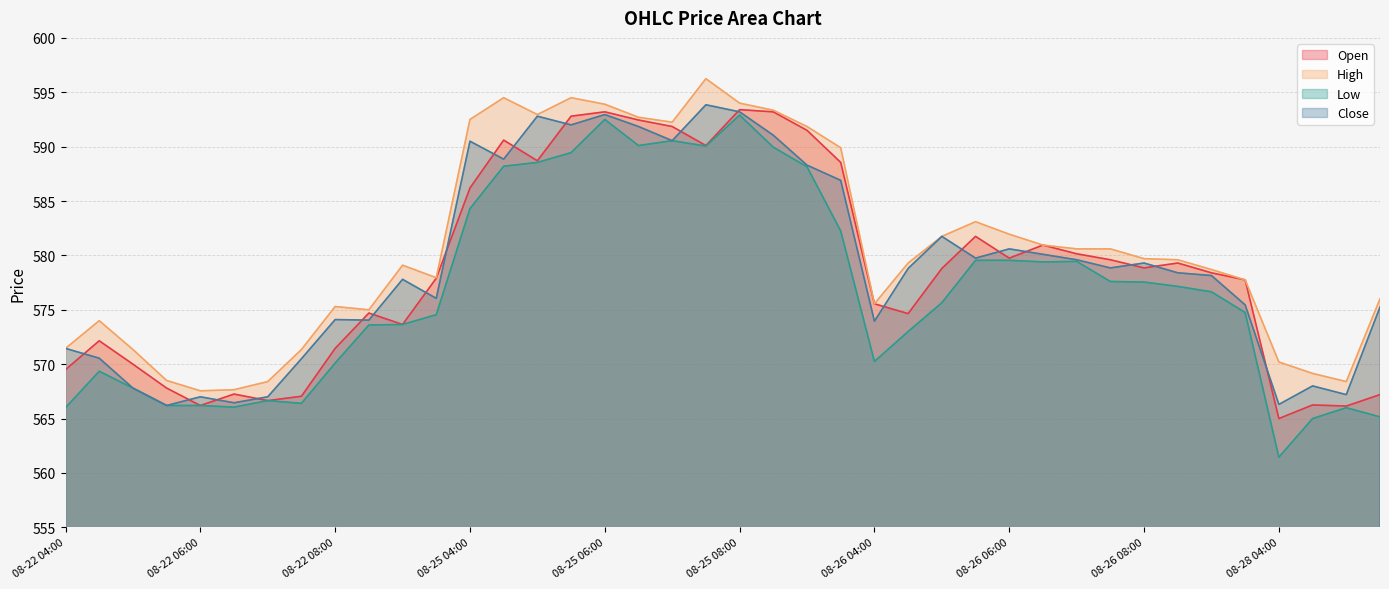

What are all the series names shown in the legend?

Open, High, Low, Close